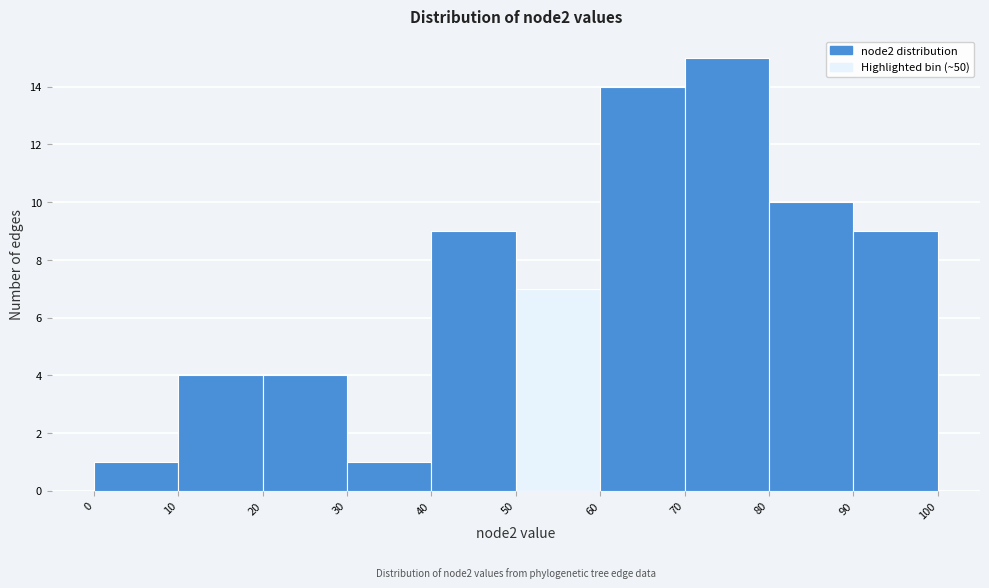

Which range on the x-axis has the tallest bar?

70 to 80